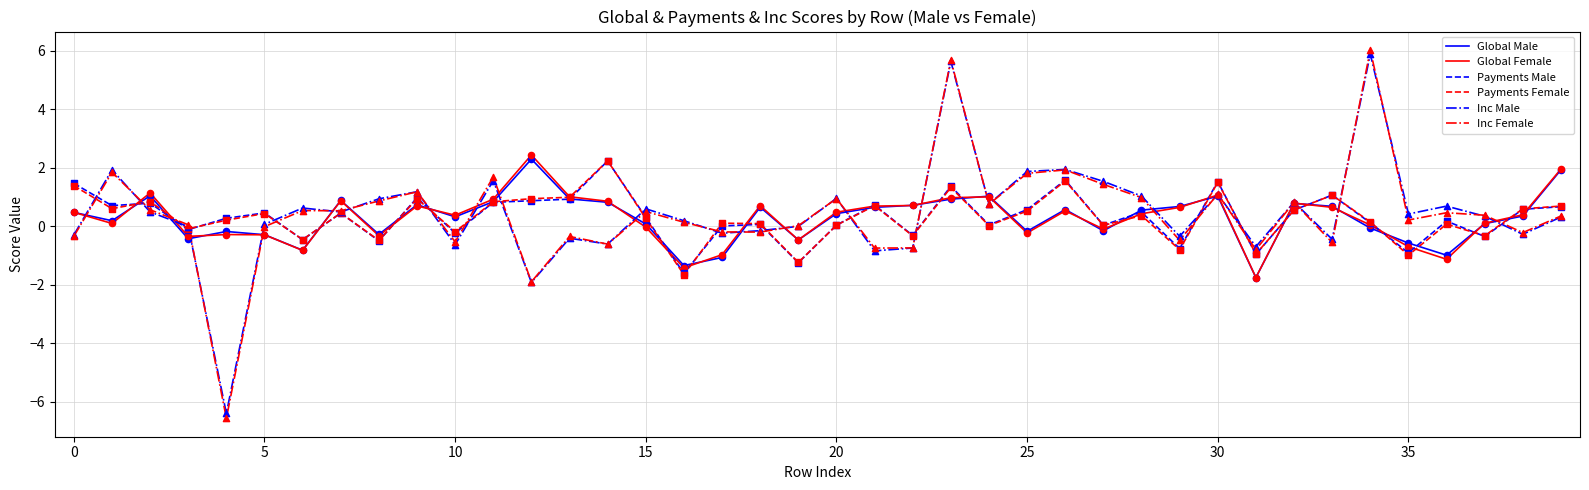

What is the minimum value for Payments Male?

-1.6